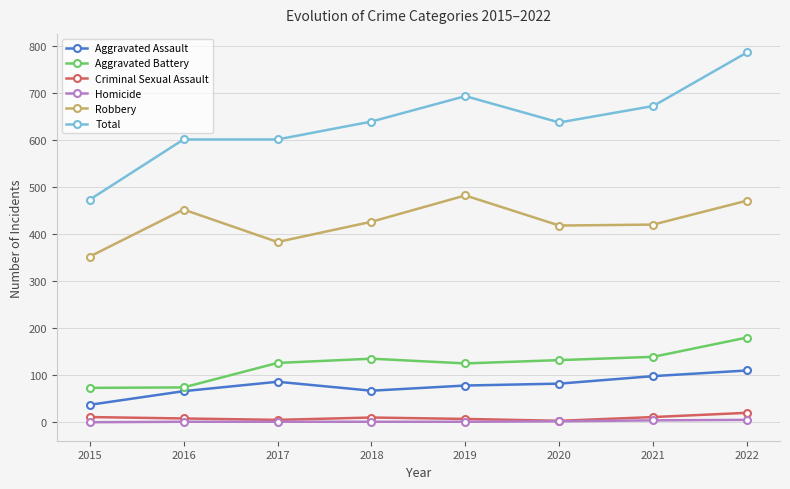

How many categories are shown in the chart?

8